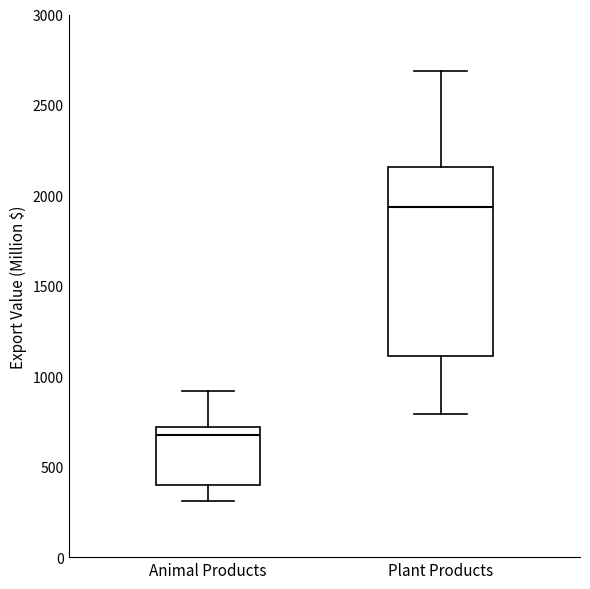

Reading left to right, transcribe this box plot: for each box, give where its median line is, the range the box spans, and where its two whiskers end, as read against the y-axis. The values are not printed on the chart, so give them approximately, as read against the axis.

Animal Products: median 650, box 400 to 700, whiskers 300 to 900
Plant Products: median 1950, box 1100 to 2150, whiskers 800 to 2700